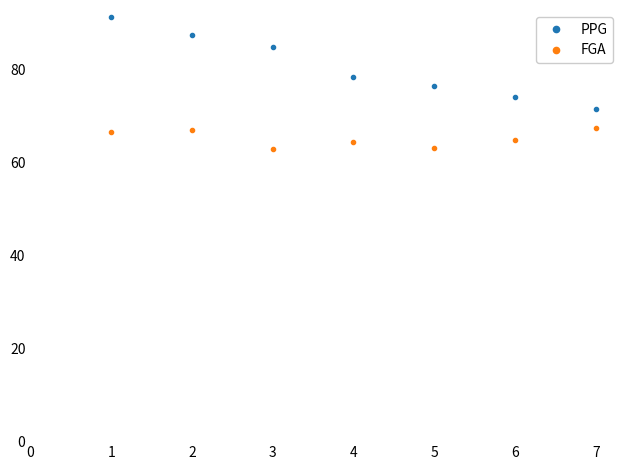

True or false: PPG and FGA intersect in this chart.

False